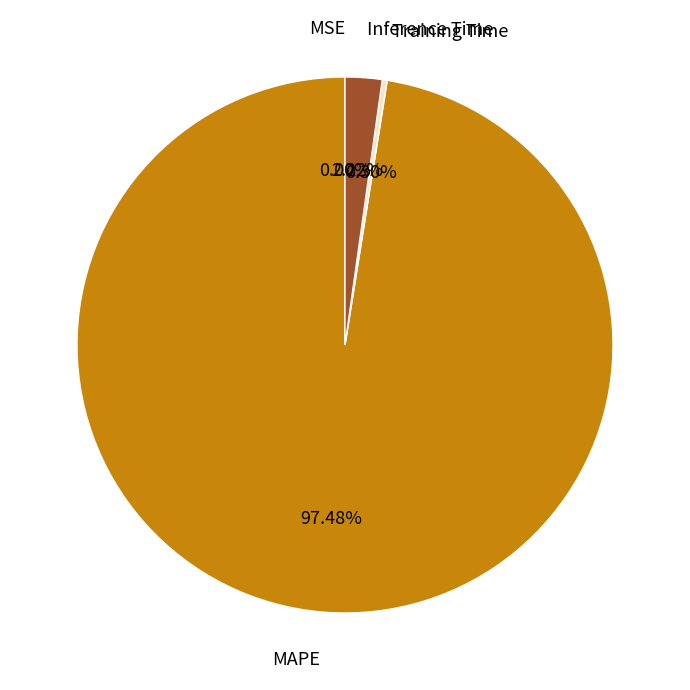

Which has a higher value, Inference Time or Training Time?

Inference Time